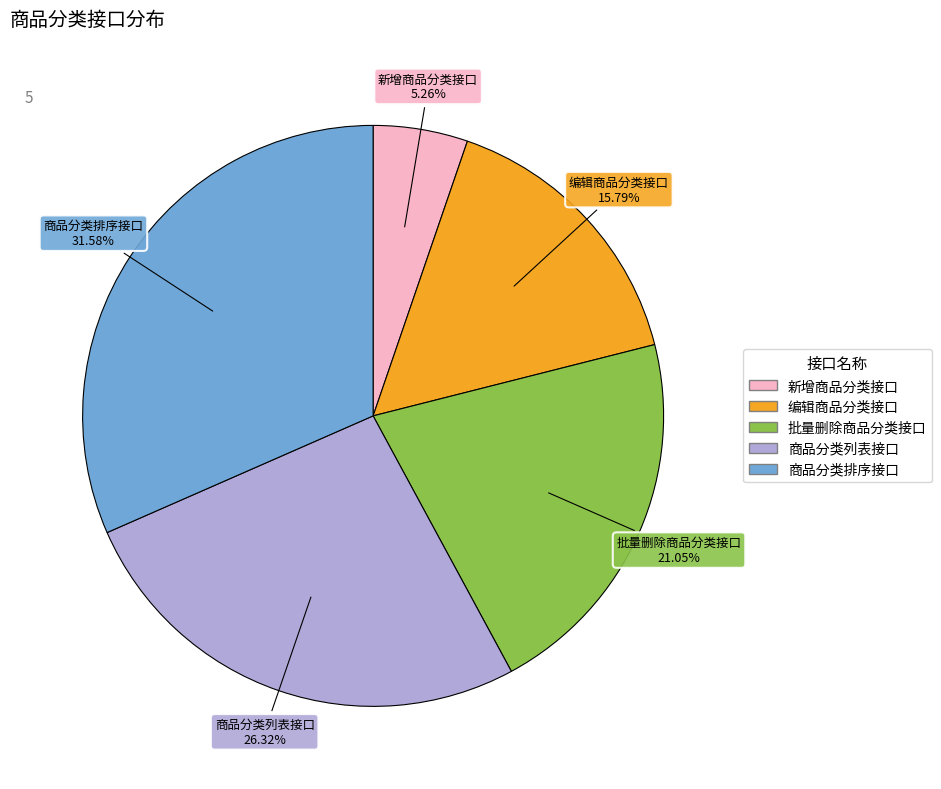

To the nearest percent, what percentage of the pie is 编辑商品分类接口?

16%